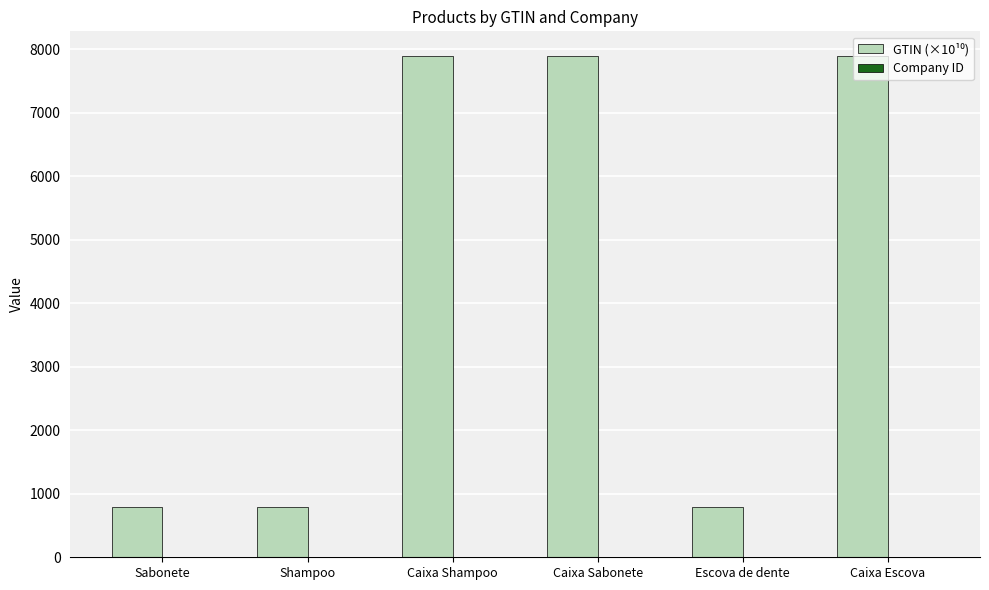

List the series in order of their overall mean, highest first.

GTIN (×10¹⁰), Company ID